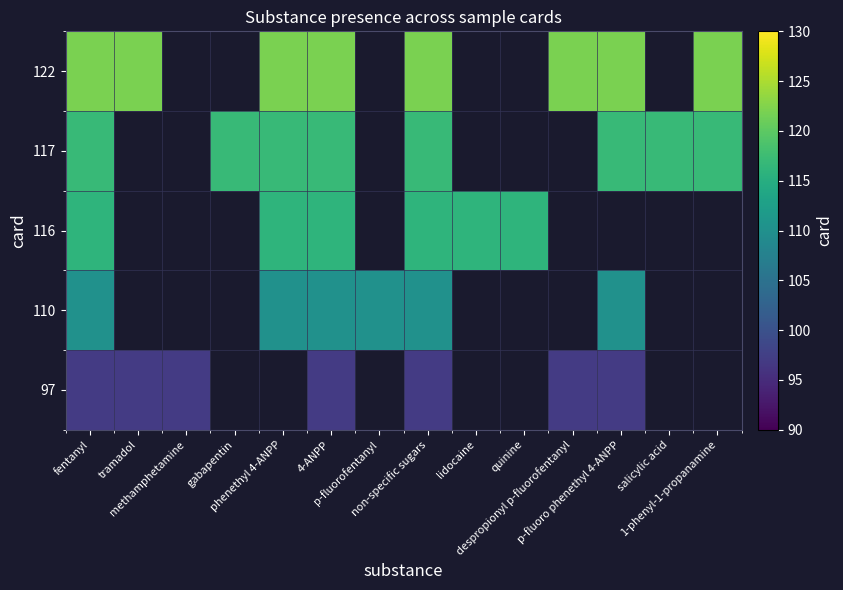

How many categories are shown in the chart?

14